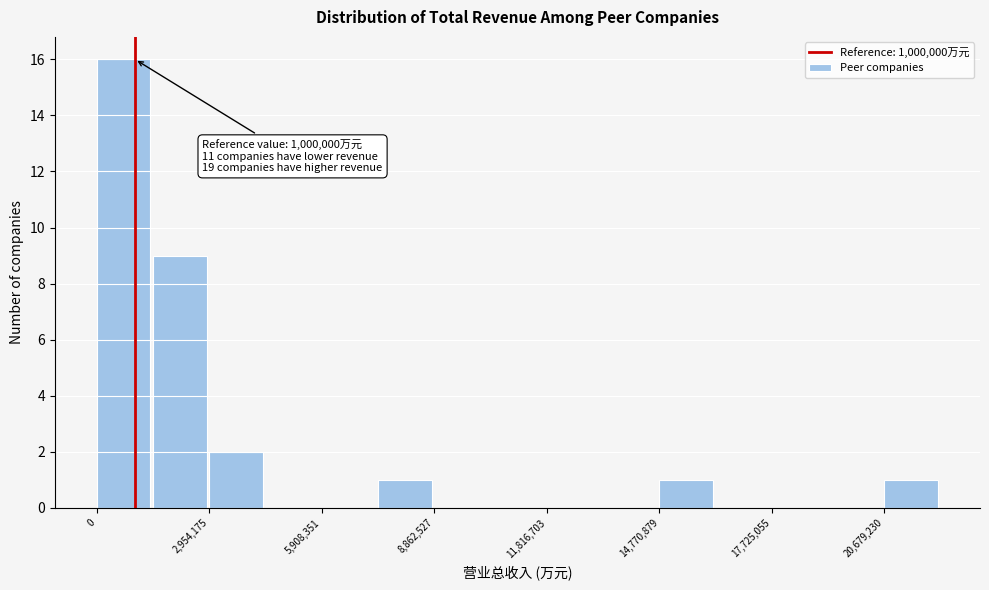

Around what value on the x-axis is the tallest bar? Give the approximate position of its centre, as read against the axis.

500000